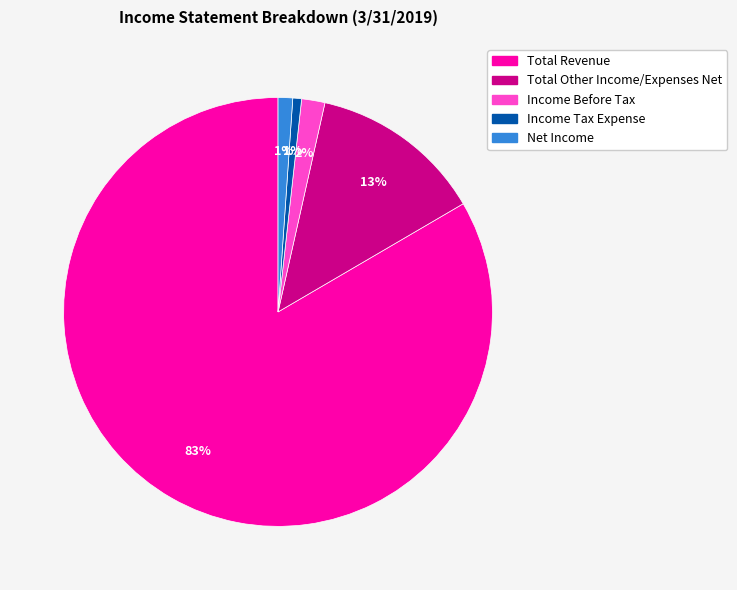

Is it true that Income Before Tax is 2% of the pie?

True